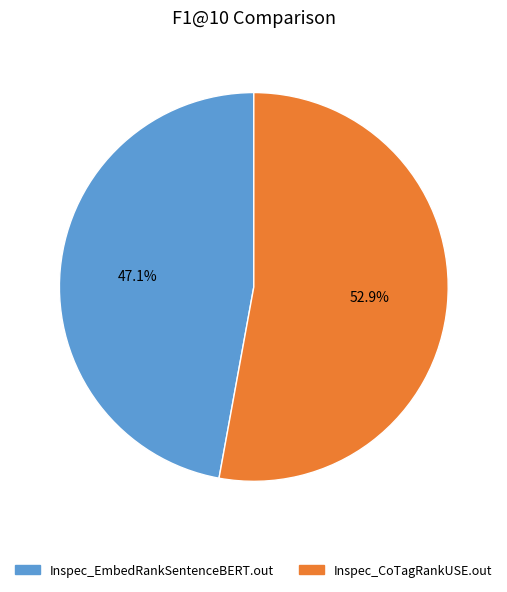

Which slice is the smallest?

Inspec_EmbedRankSentenceBERT.out